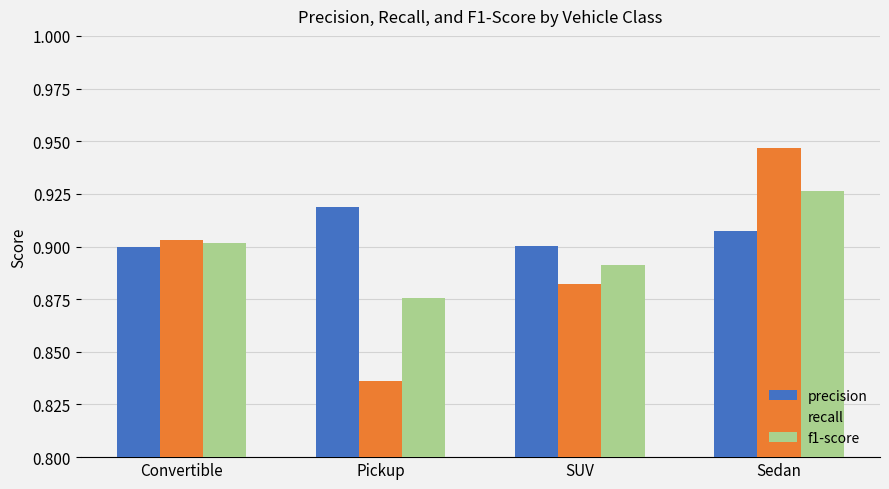

The precision series shows 0.9 at Pickup. True or false?

True